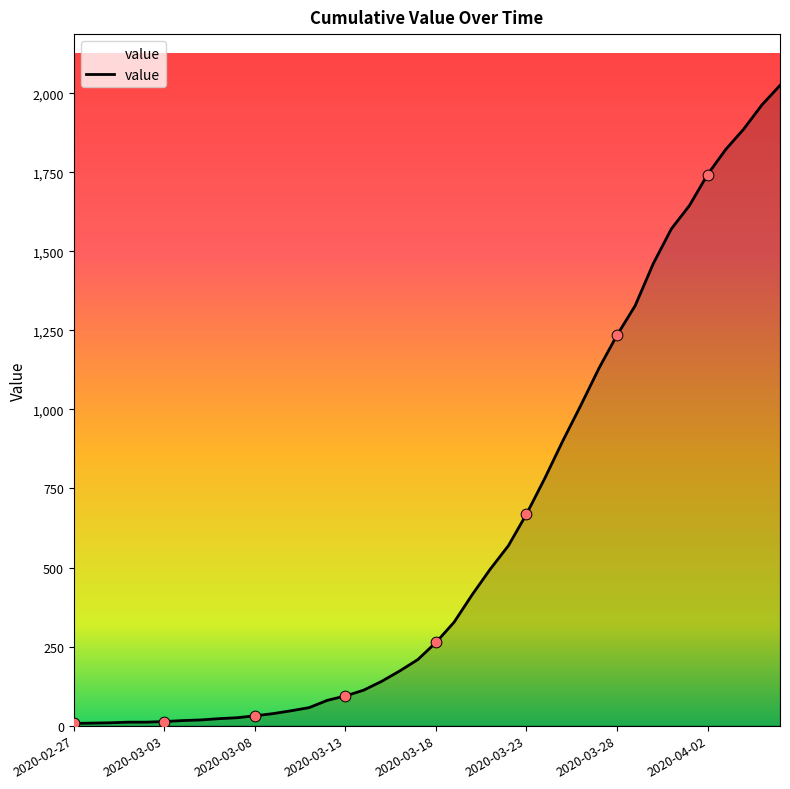

What is the greatest value displayed?

2025